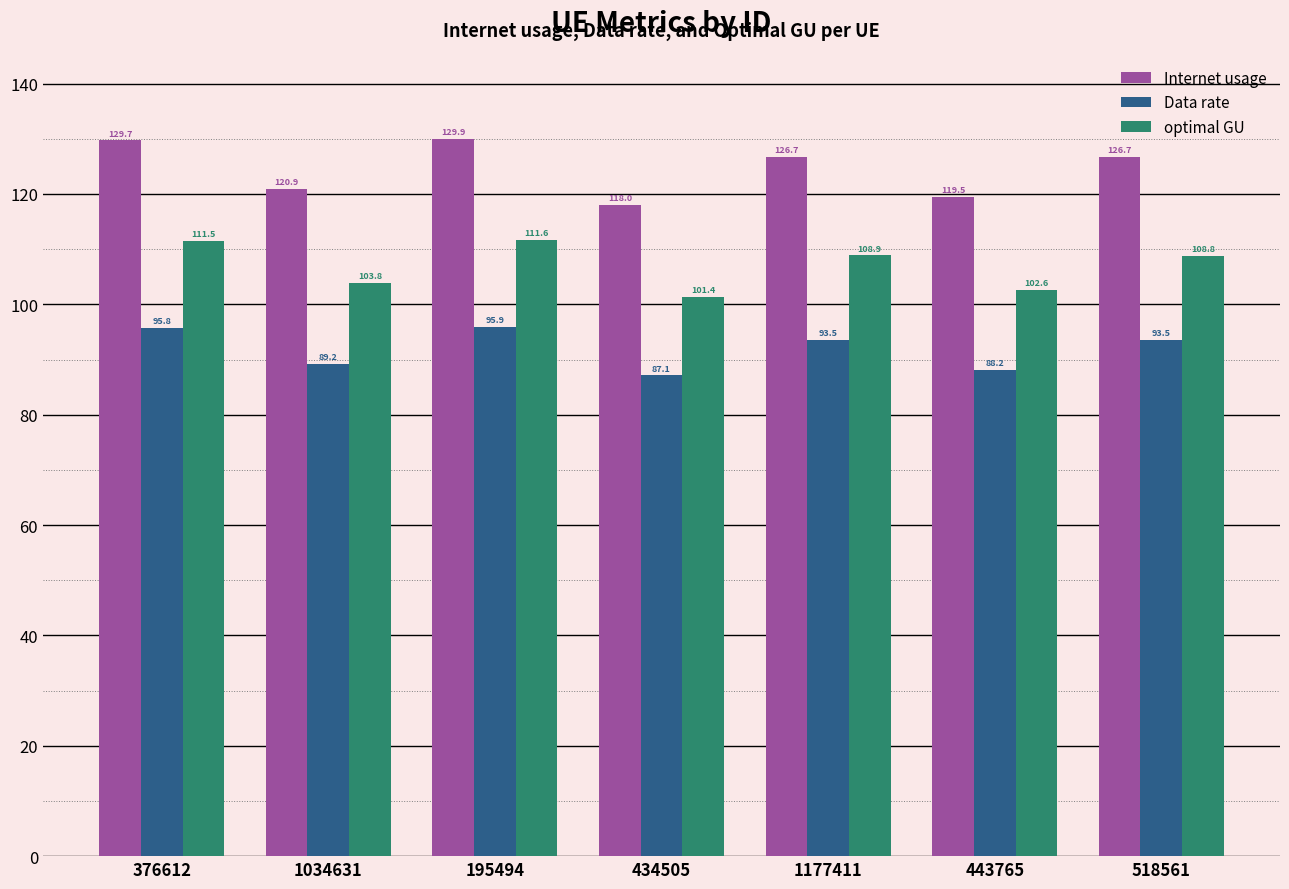

How many distinct data groups are displayed?

3